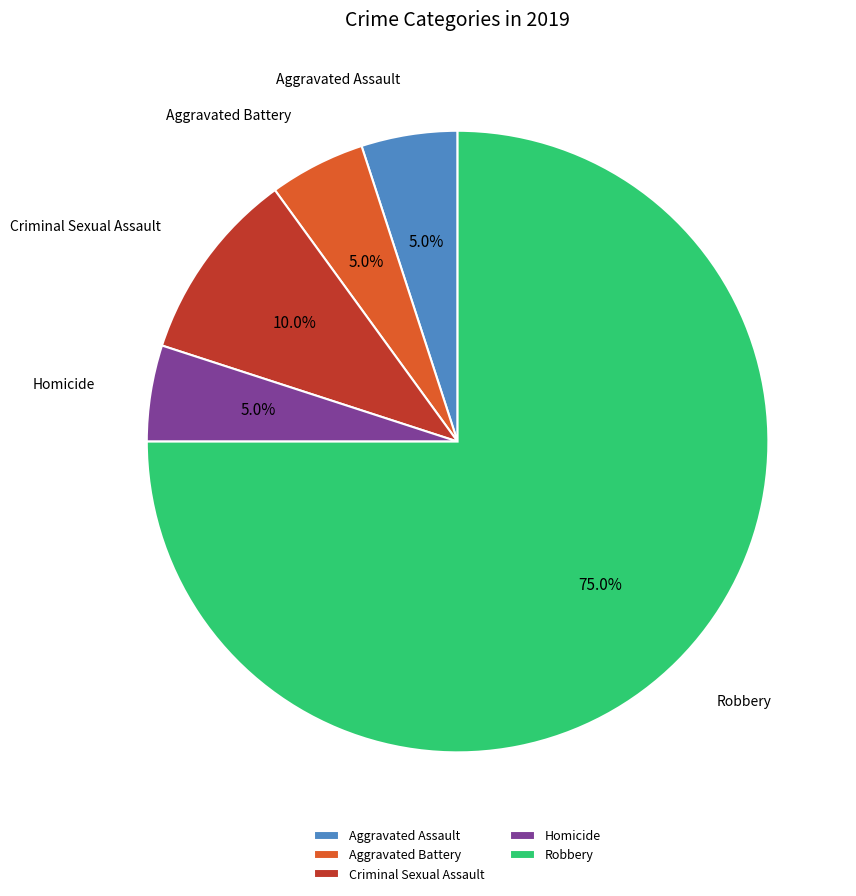

Approximately how many times larger is the value at Homicide compared to Criminal Sexual Assault?

0.5